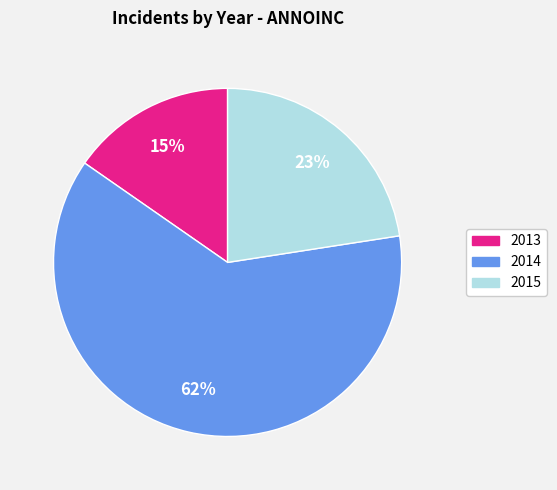

Which slice is the smallest?

2013